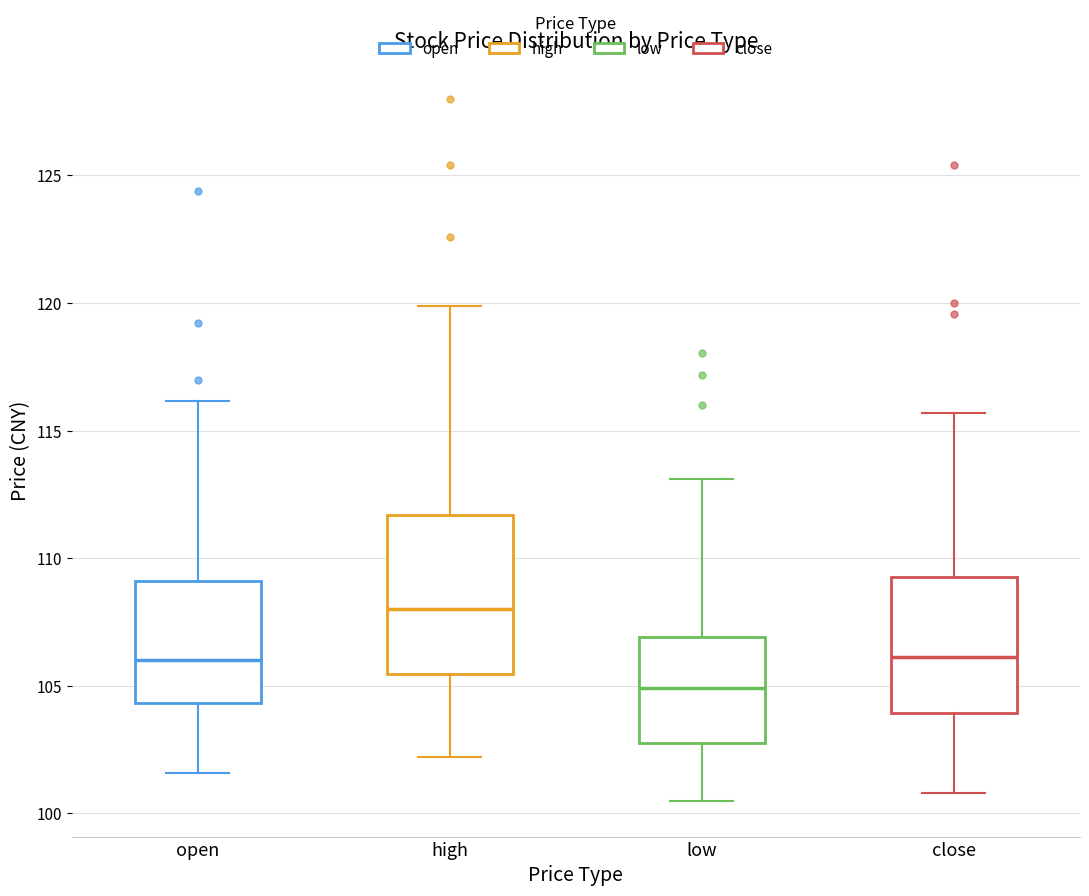

Which box has the lowest median line?

low